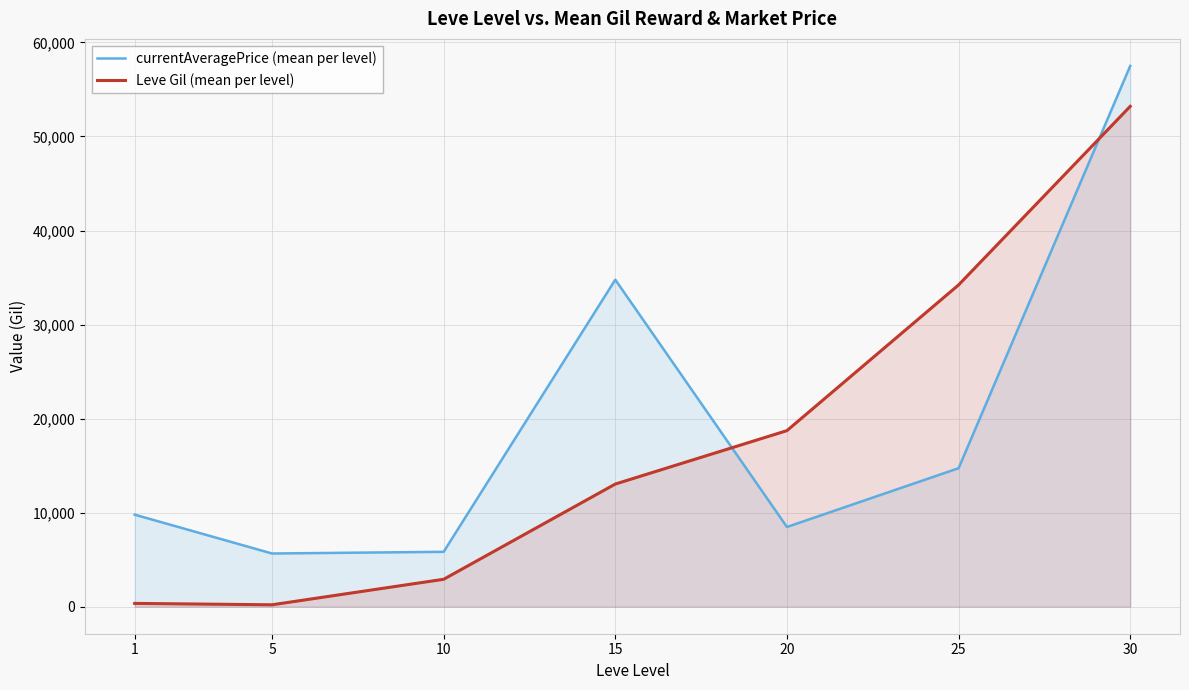

The Leve Gil (mean per level) series shows 357.0 at 5. True or false?

False